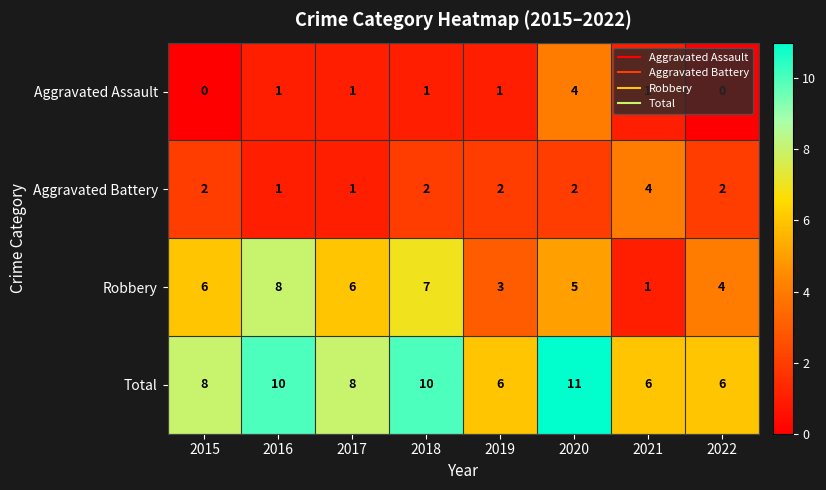

What is the difference between the highest and lowest values at 2018?

9